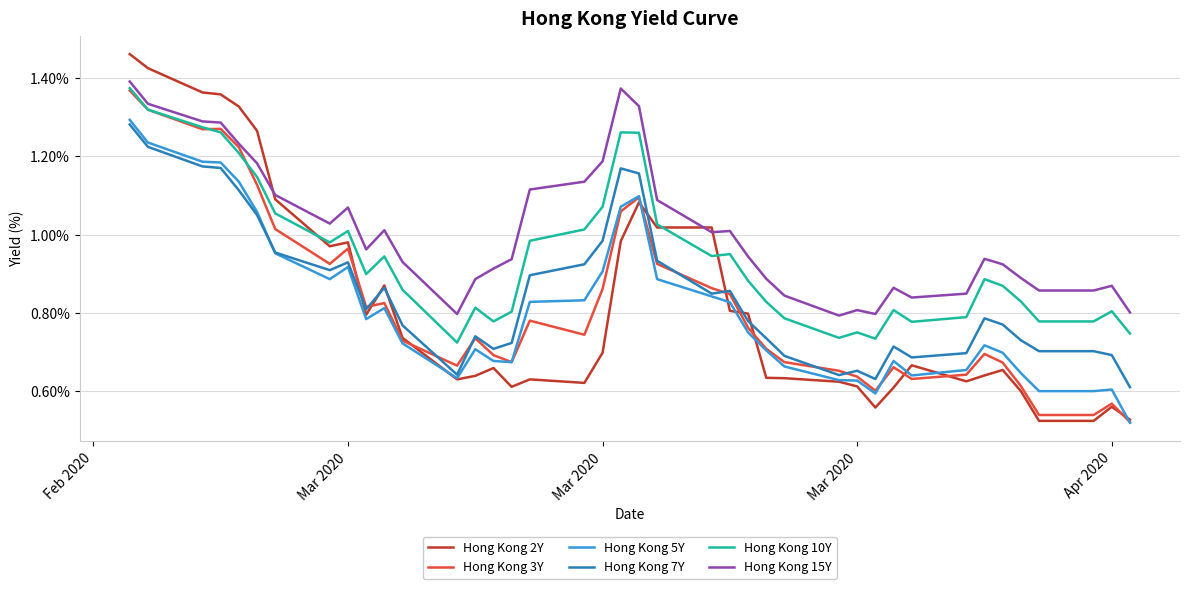

True or false: Hong Kong 10Y and Hong Kong 7Y intersect in this chart.

False